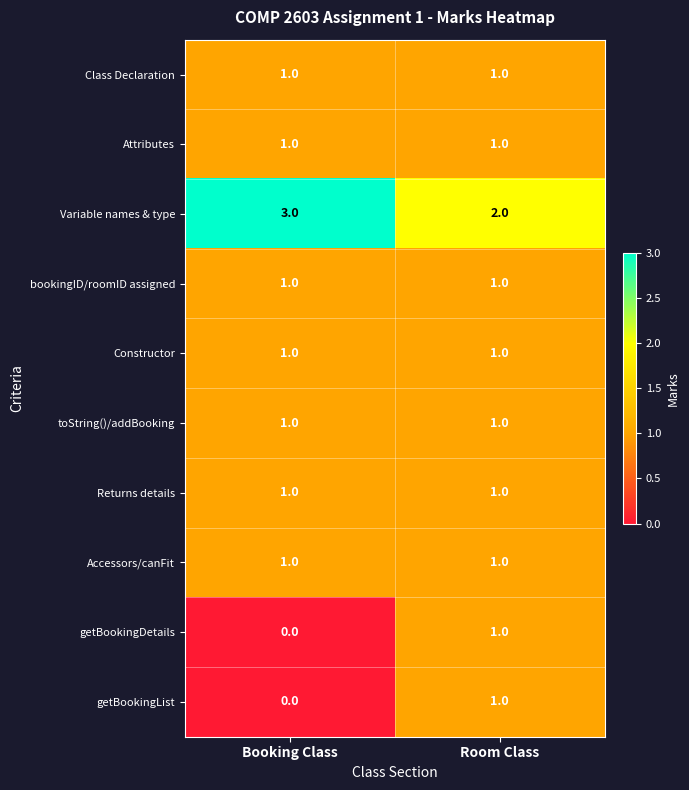

Reading left to right, list all the values displayed in this chart.

Class Declaration: 1	1
Attributes: 1	1
Variable names & type: 3	2
bookingID/roomID assigned: 1	1
Constructor: 1	1
toString()/addBooking: 1	1
Returns details: 1	1
Accessors/canFit: 1	1
getBookingDetails: 0	1
getBookingList: 0	1